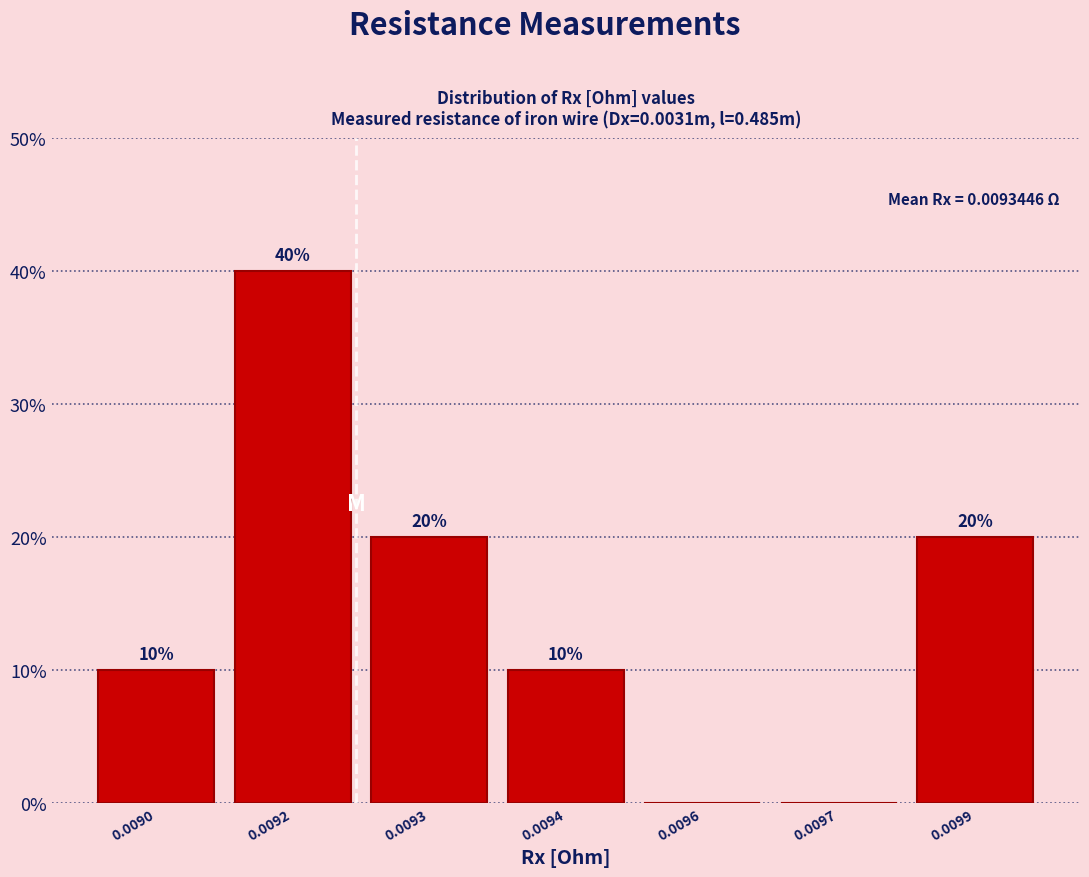

Reading right to left, what are all the values shown in this chart?

0.0099=20	0.0097=0	0.0096=0	0.0094=10	0.0093=20	0.0092=40	0.0090=10